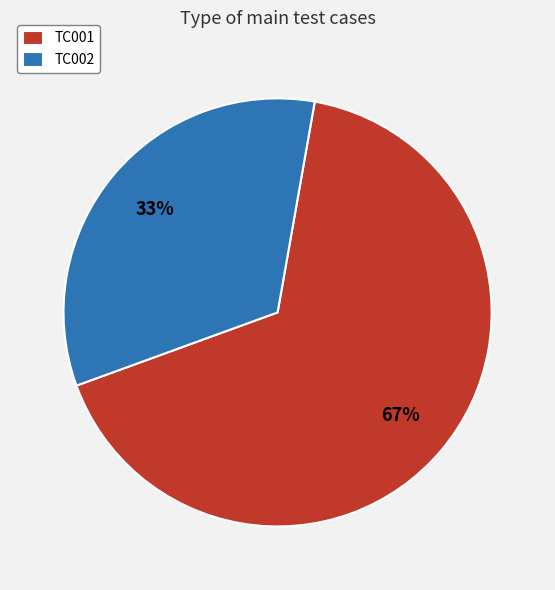

To the nearest percent, what is the average slice percentage?

50%